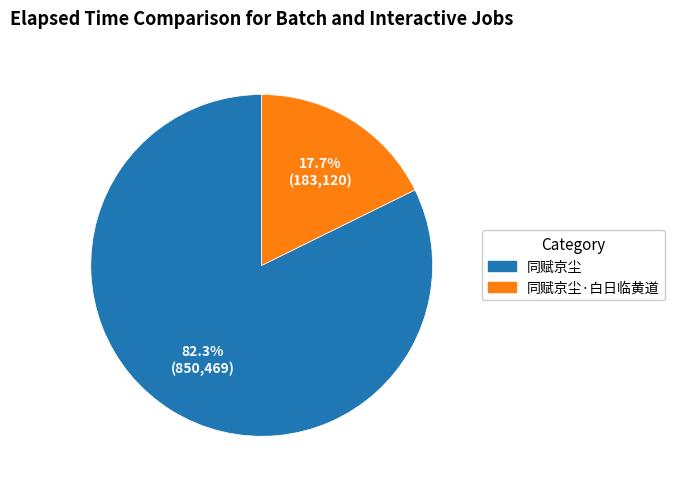

Does any single category account for the majority?

Yes